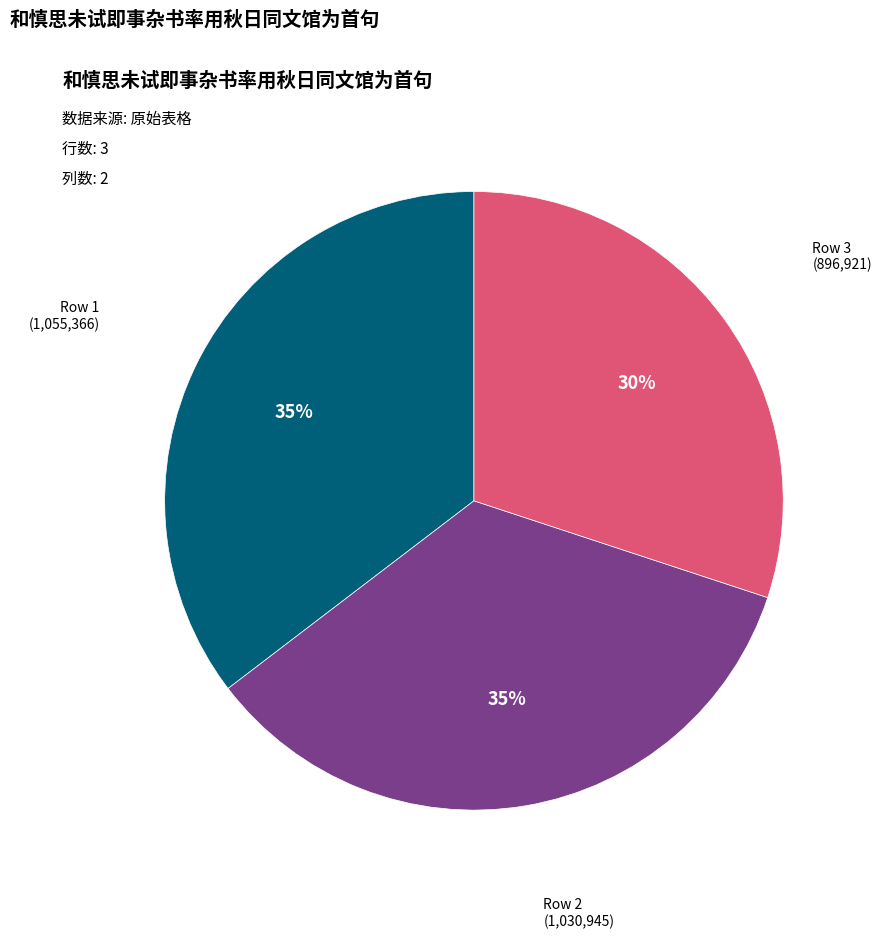

Does any single category account for the majority?

No